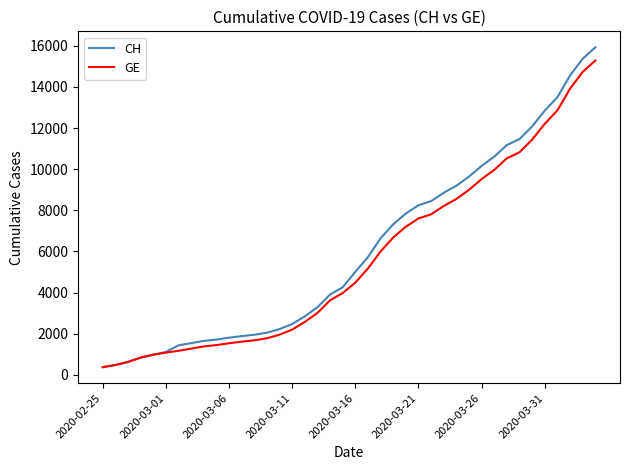

What is the sum of all CH values?

242133